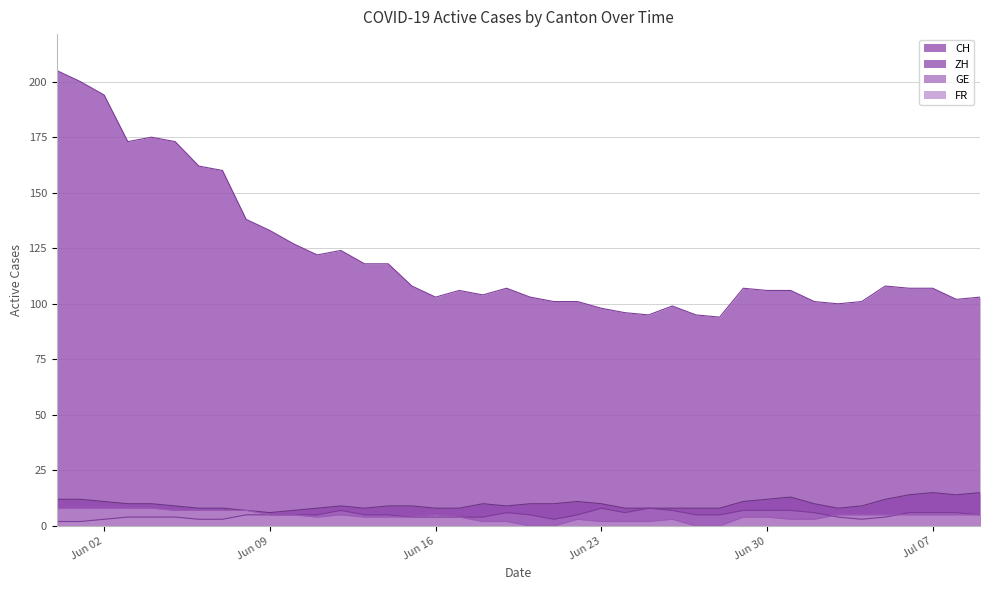

Which series changed the most between 2020-06-27 and 2020-07-06?

CH